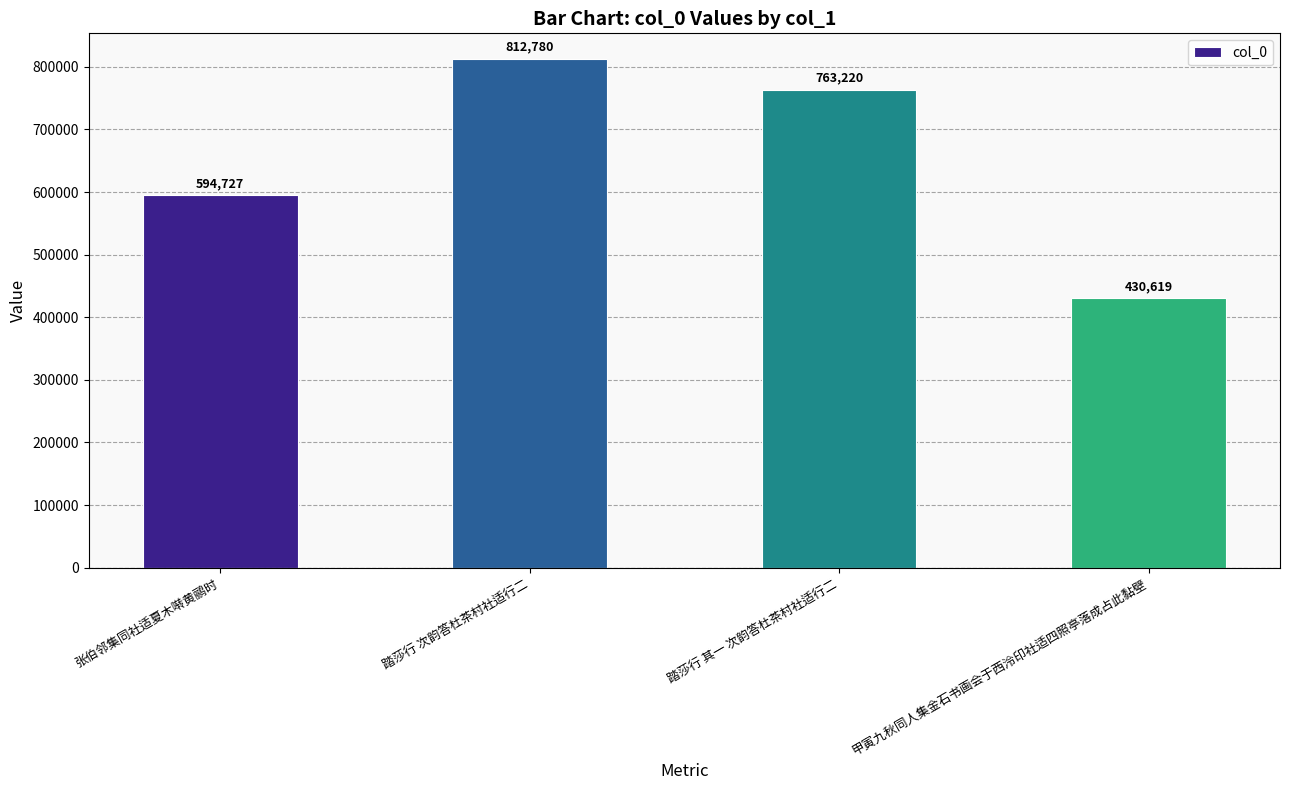

What is the label of the 4th bar from the left?

甲寅九秋同人集金石书画会于西泠印社适四照亭落成占此黏壁